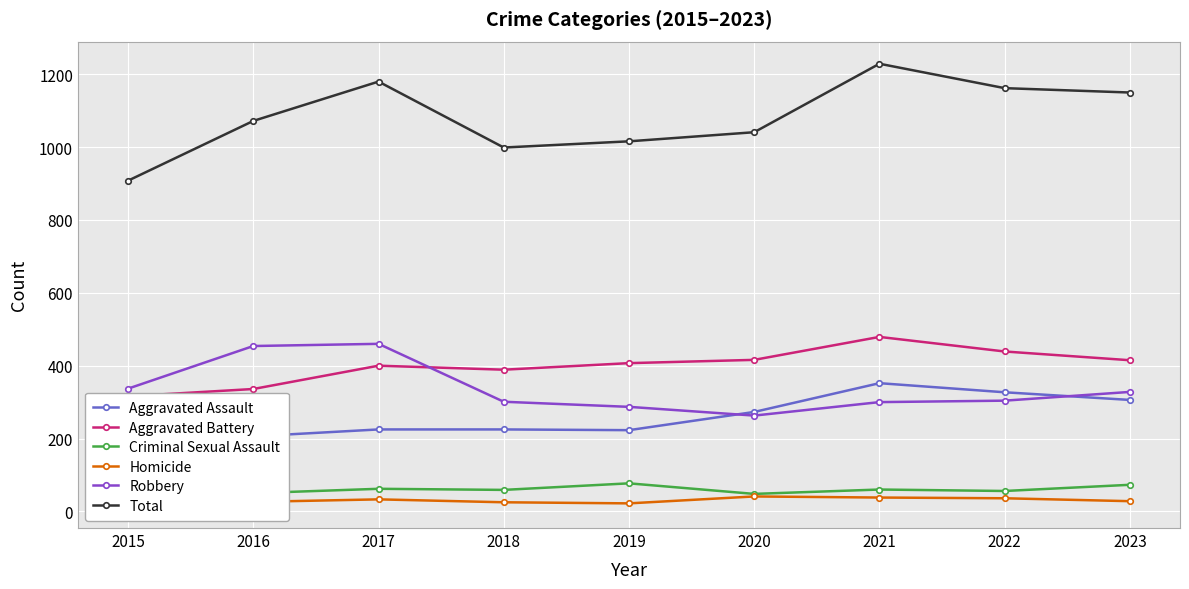

Is the value of Aggravated Assault at 2017 greater than the value of Robbery at 2021?

No